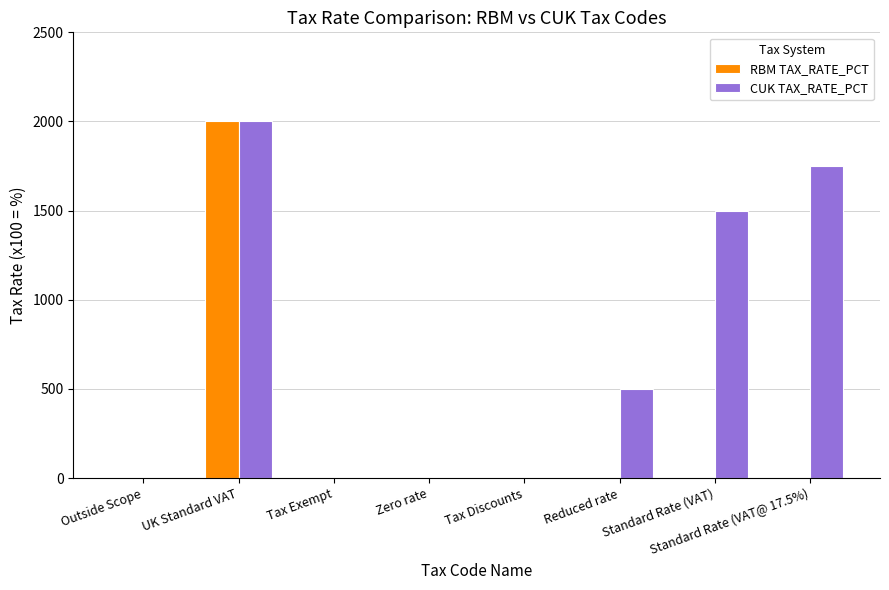

At which category does the chart reach its peak across all series?

UK Standard VAT